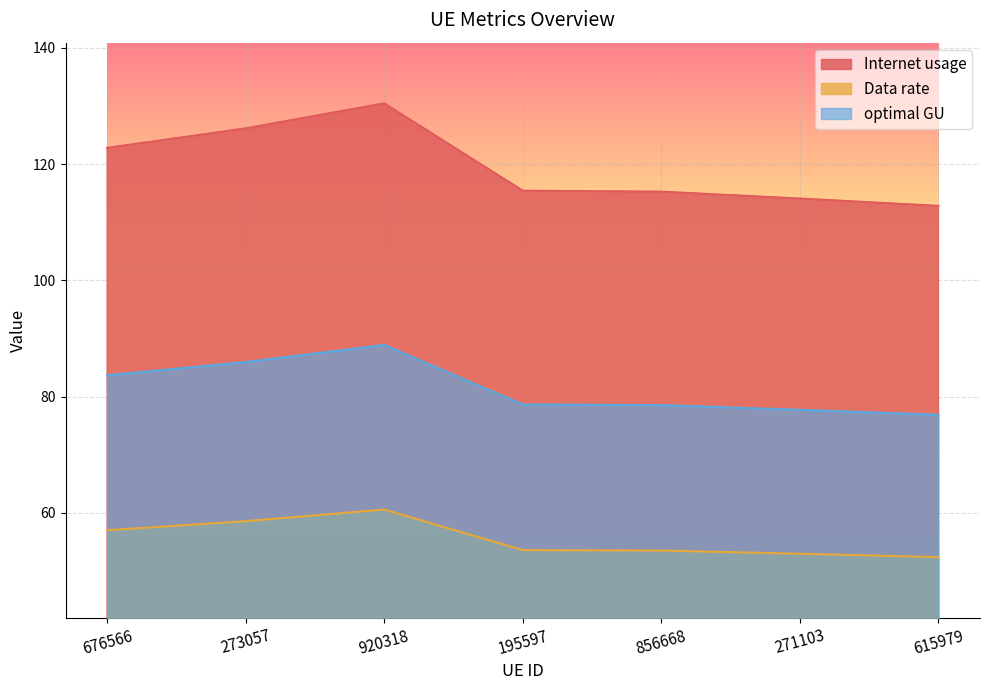

True or false: Data rate has more than 1 points higher than both neighbors.

False